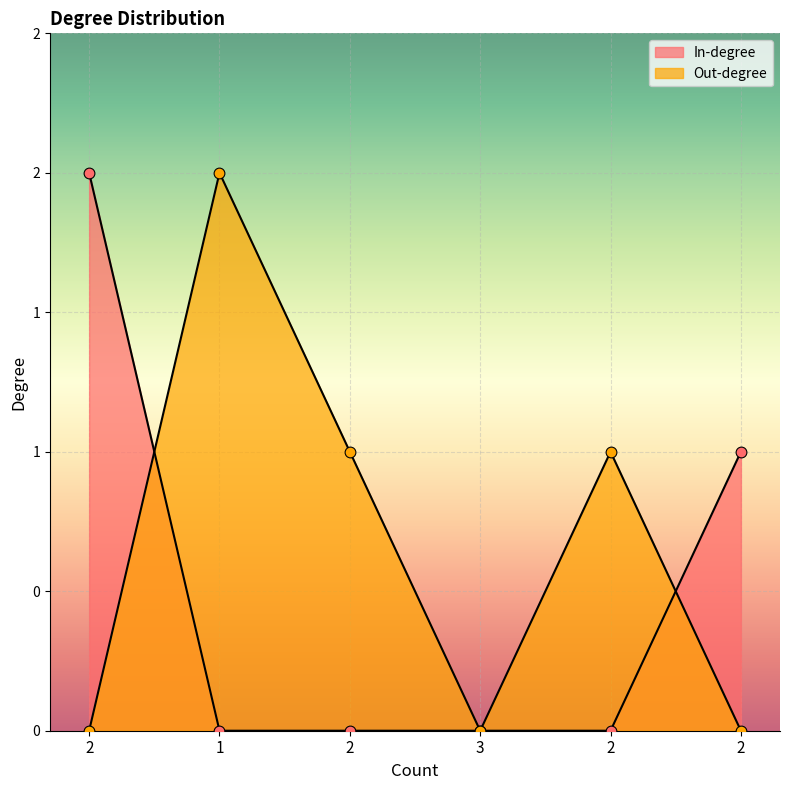

Which series reaches the minimum Y coordinate?

In-degree